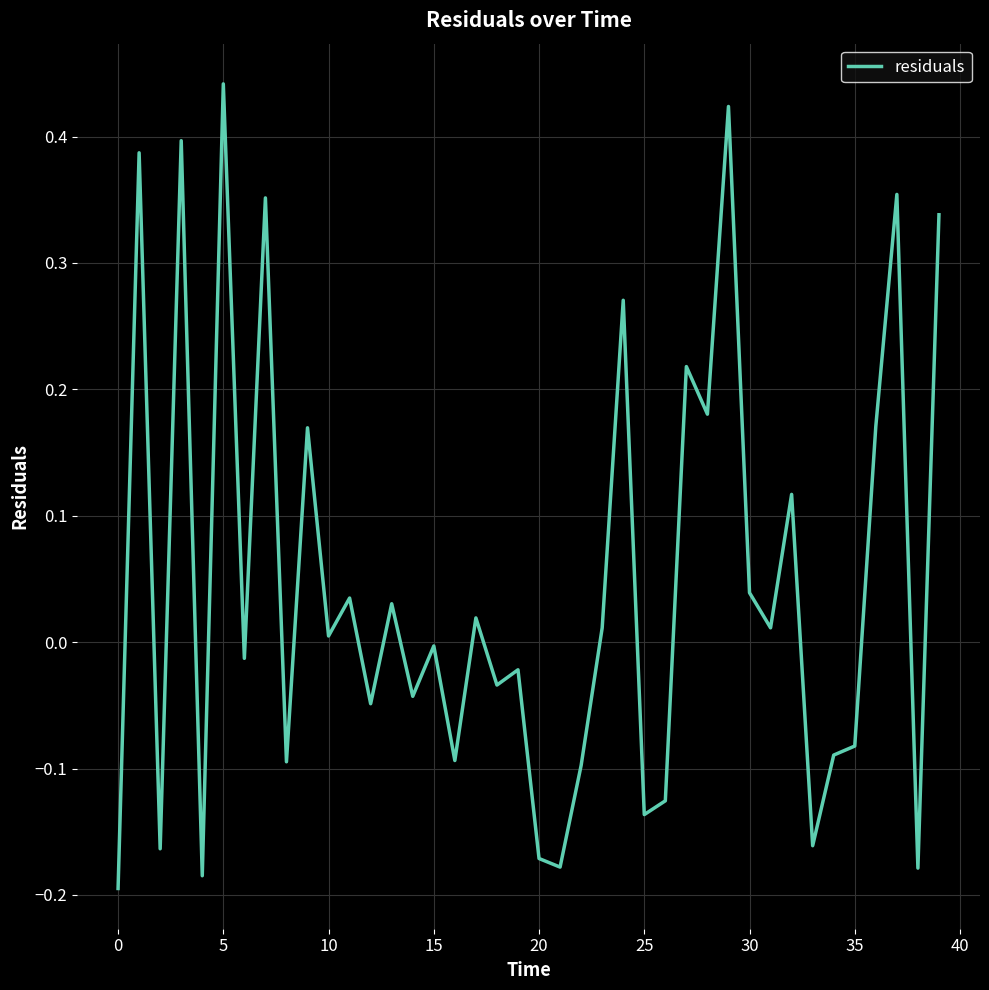

What is the difference between the maximum and minimum values?

0.6